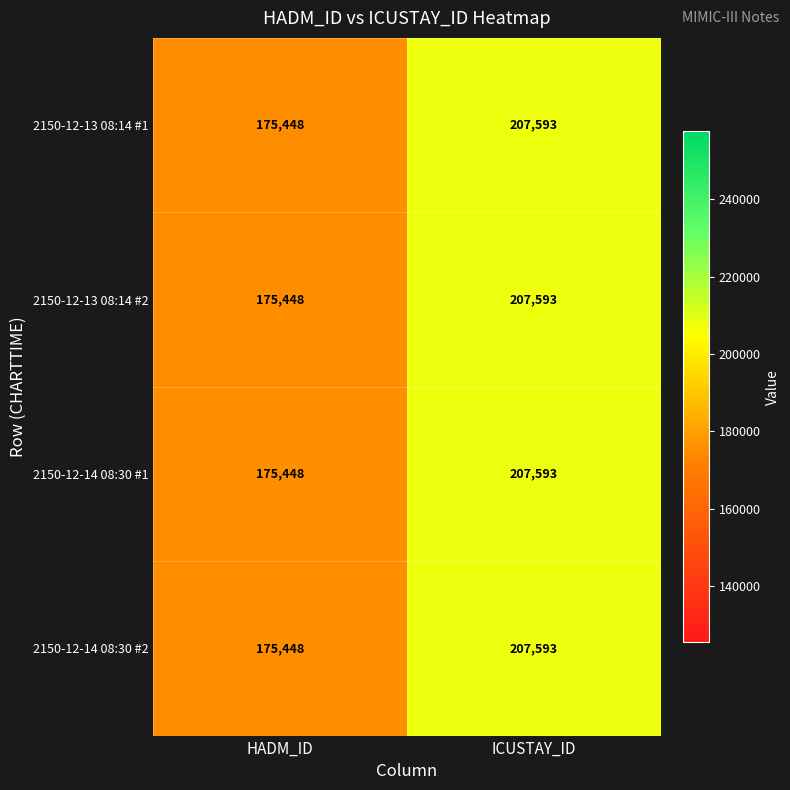

How many categories are shown in the chart?

2